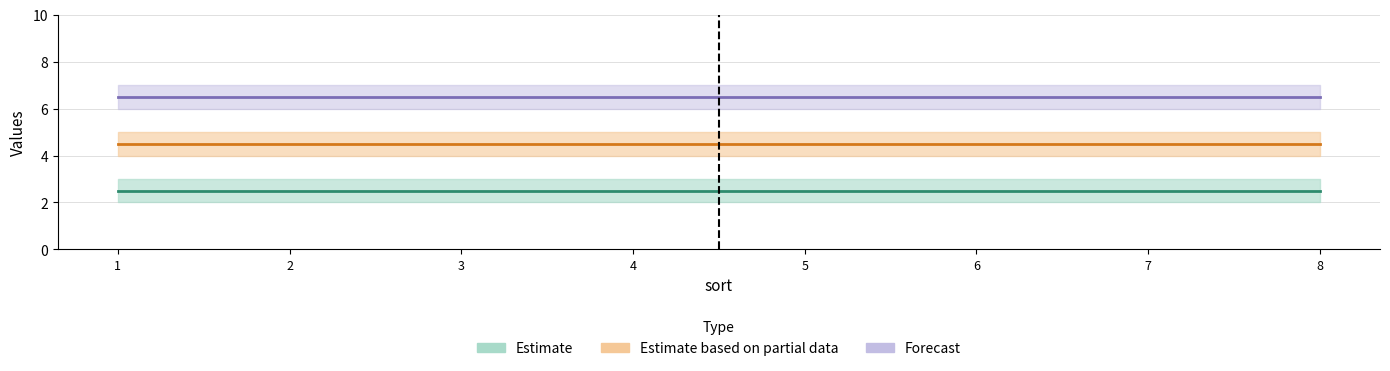

What is the smallest value displayed?

2.5